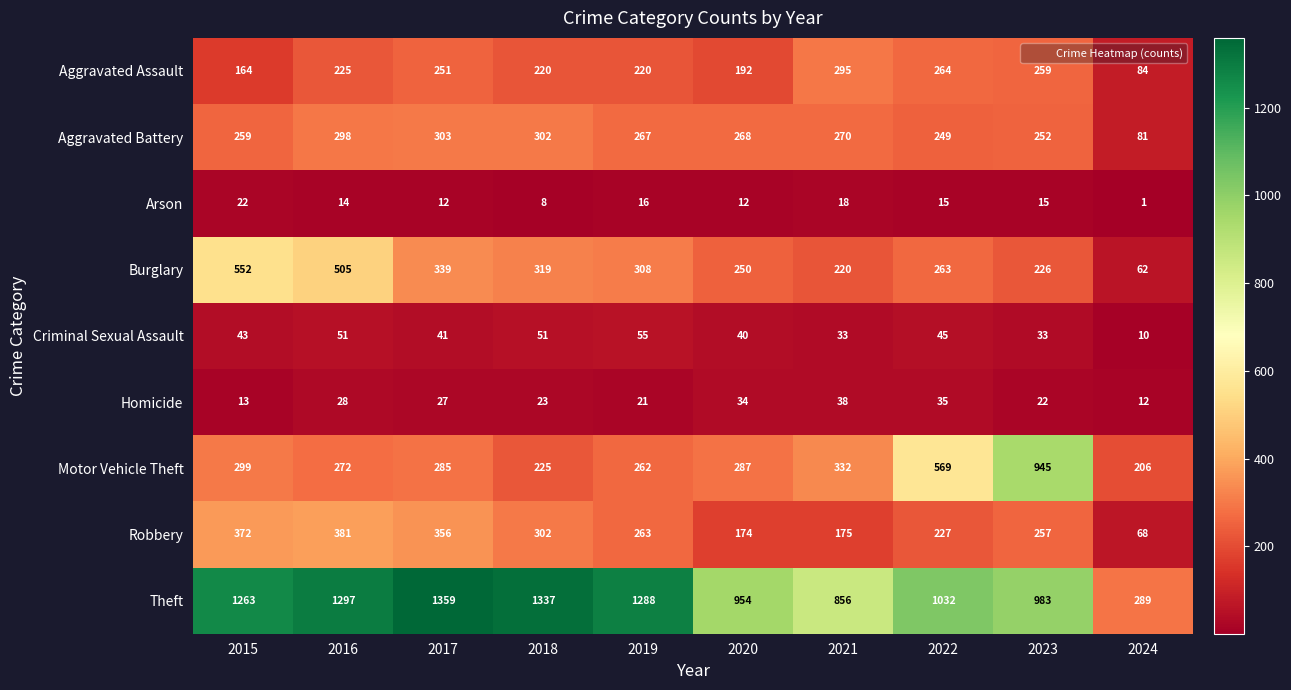

Rank the series by their maximum value, from lowest to highest.

Arson, Homicide, Criminal Sexual Assault, Aggravated Assault, Aggravated Battery, Robbery, Burglary, Motor Vehicle Theft, Theft